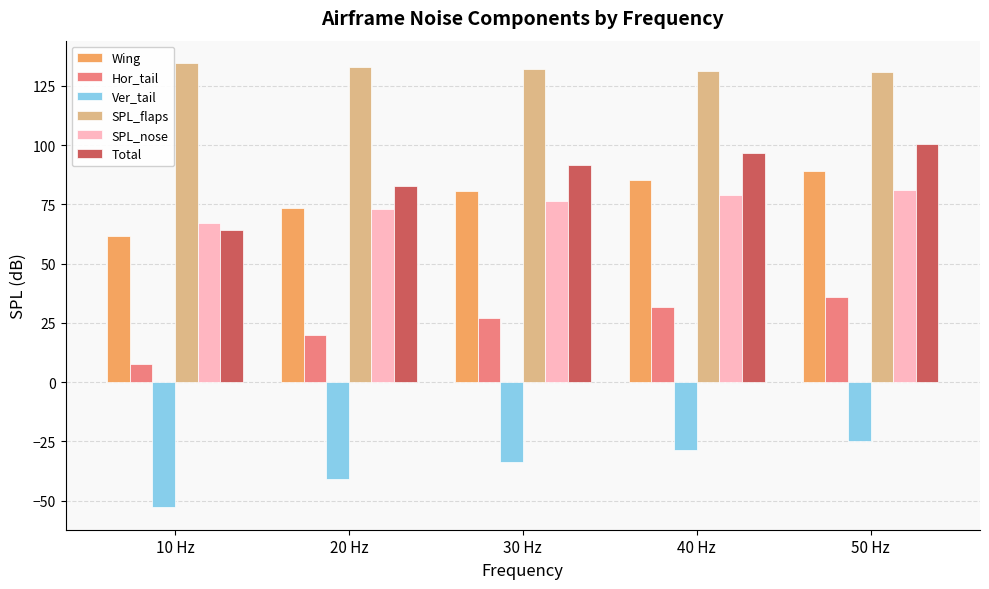

What is the smallest value displayed?

-52.9